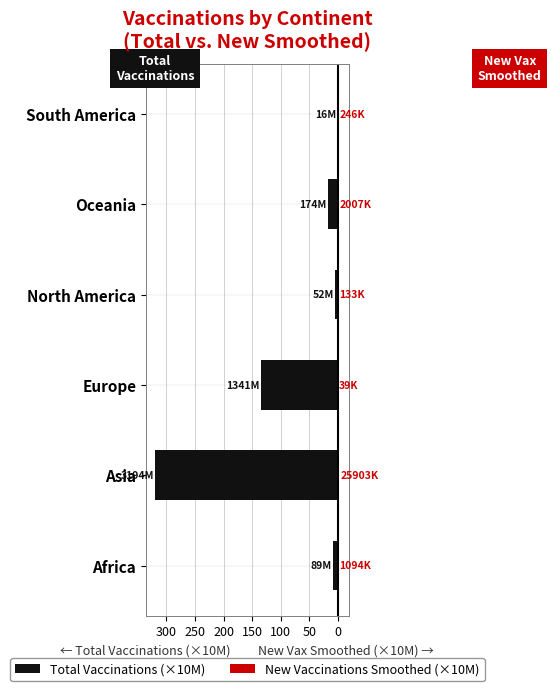

At Oceania, list the series in order from smallest to largest.

Total Vaccinations (×10M), New Vaccinations Smoothed (×10M)